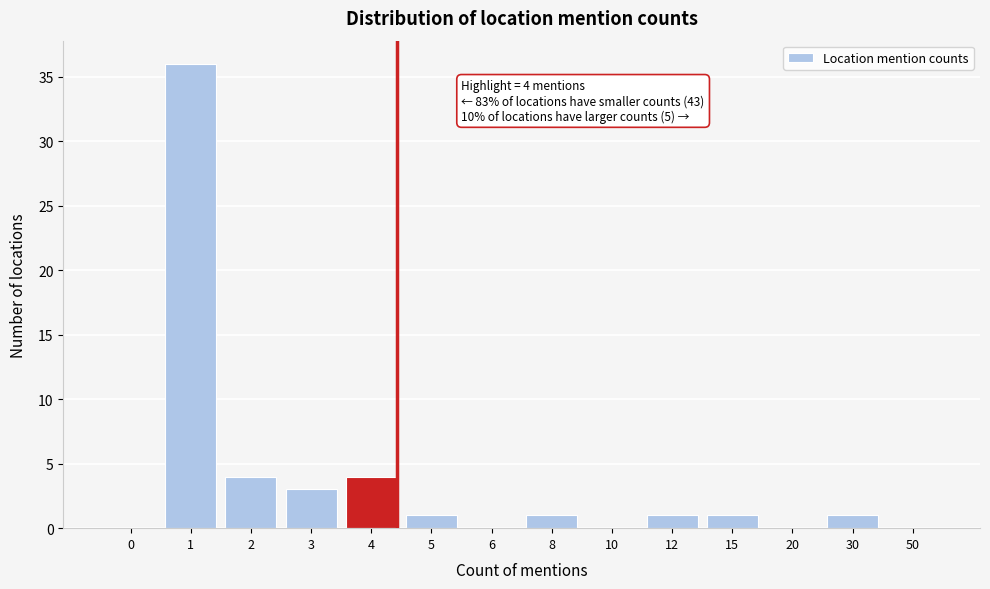

Reading left to right, what are all the values shown in this chart?

0=0	1=36	2=4	3=3	4=4	5=1	6=0	8=1	10=0	12=1	15=1	20=0	30=1	50=0